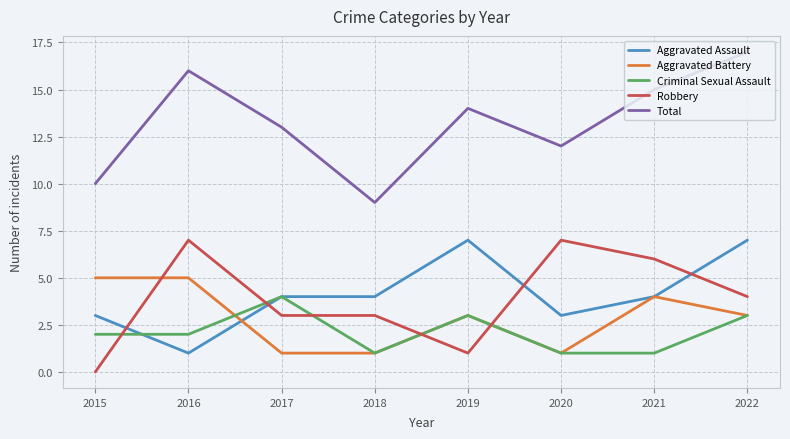

At which label does Aggravated Assault reach its minimum?

2016